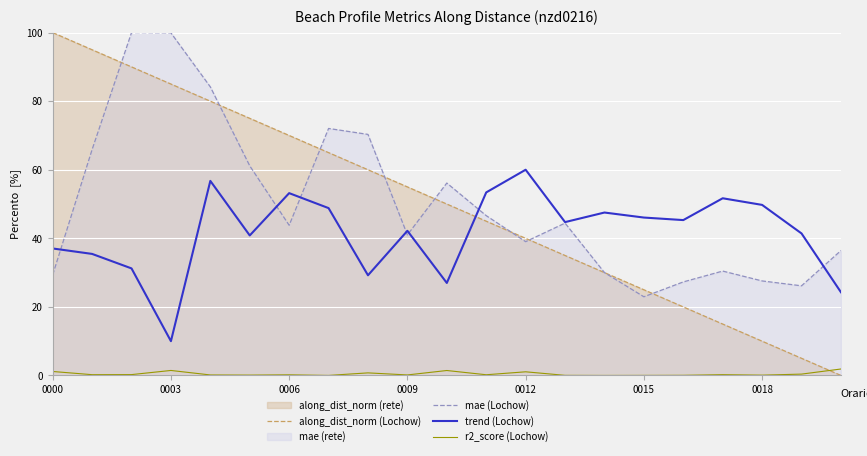

Which series ends up on top after the final intersection of along_dist_norm (Lochow) and trend (Lochow)?

trend (Lochow)